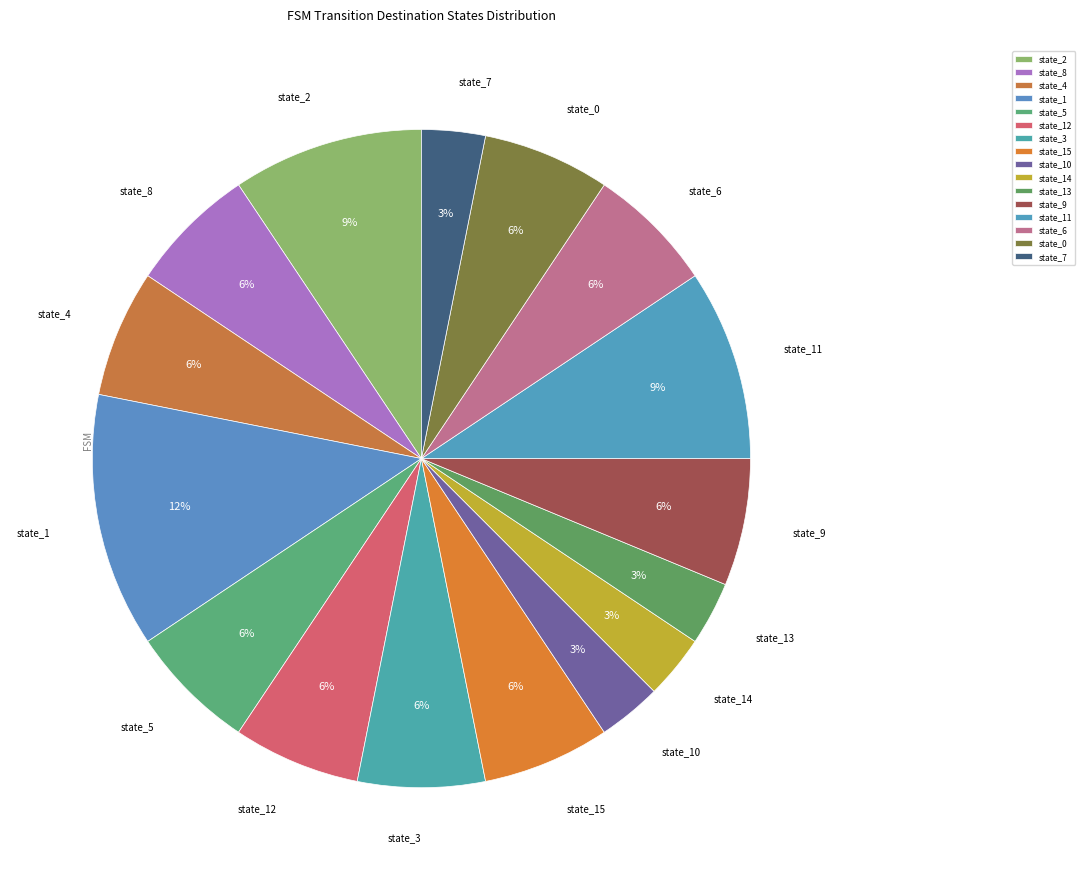

Count the number of slices in the pie.

16